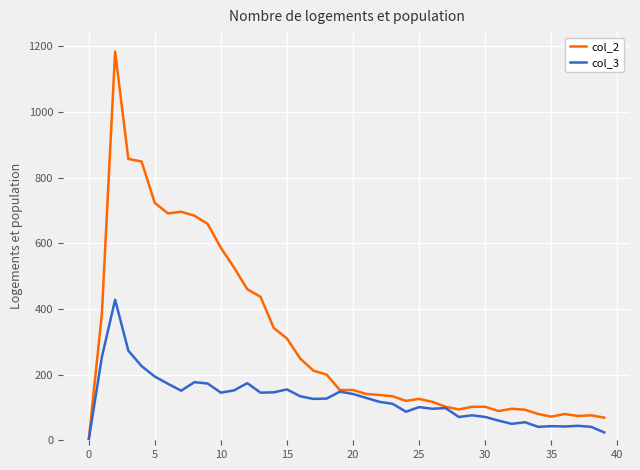

What is the maximum value shown in the chart?

1184